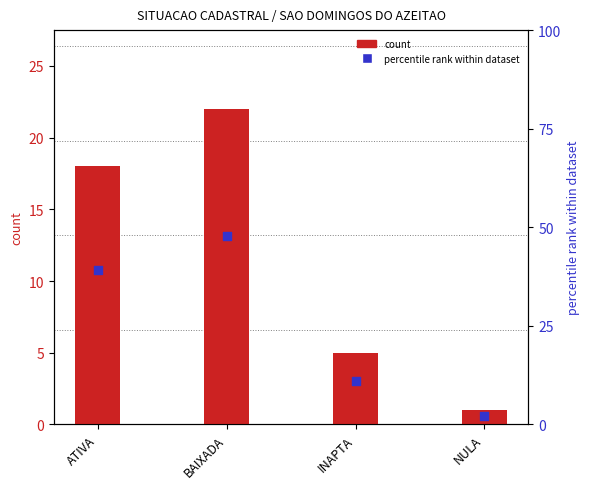

Is the value of percentile rank within dataset at BAIXADA greater than the value of count at ATIVA?

Yes